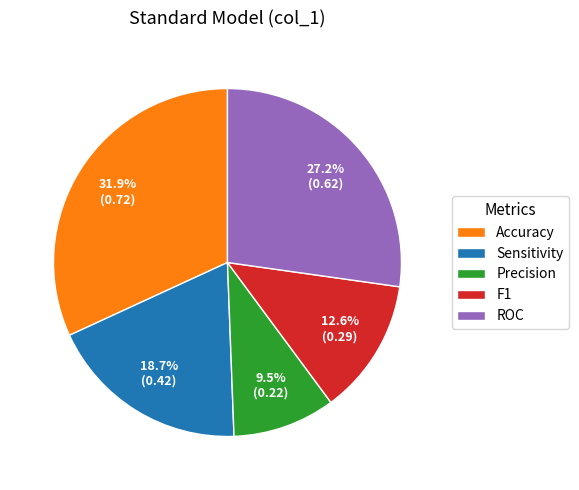

Is it true that Accuracy is 32% of the pie?

True